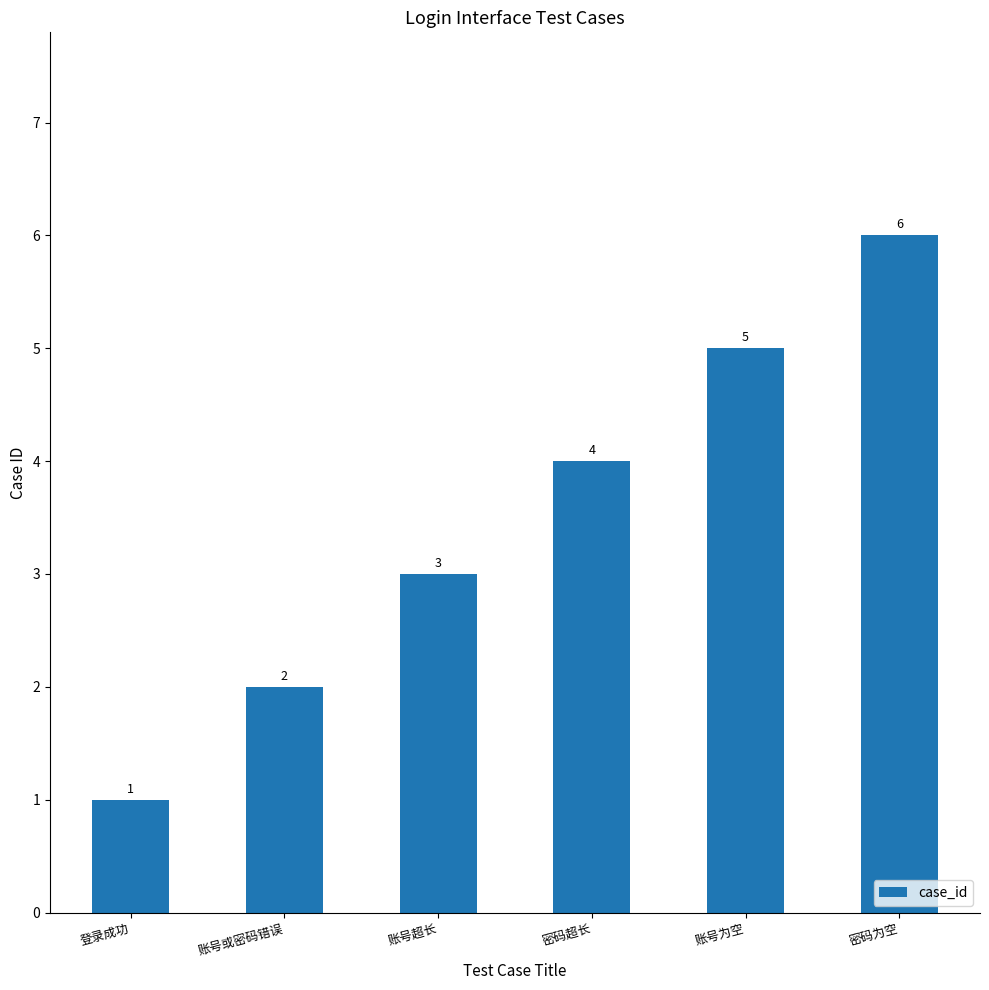

The value at 密码超长 is 4. True or false?

True